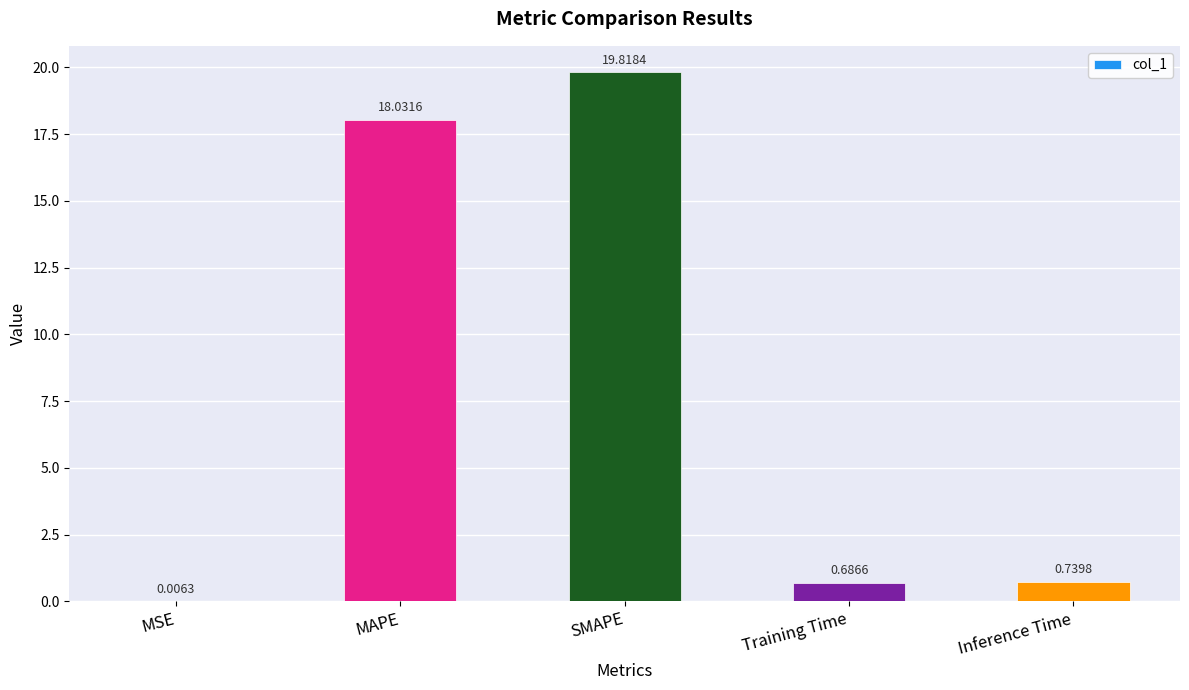

Which label corresponds to the largest value in the chart?

SMAPE